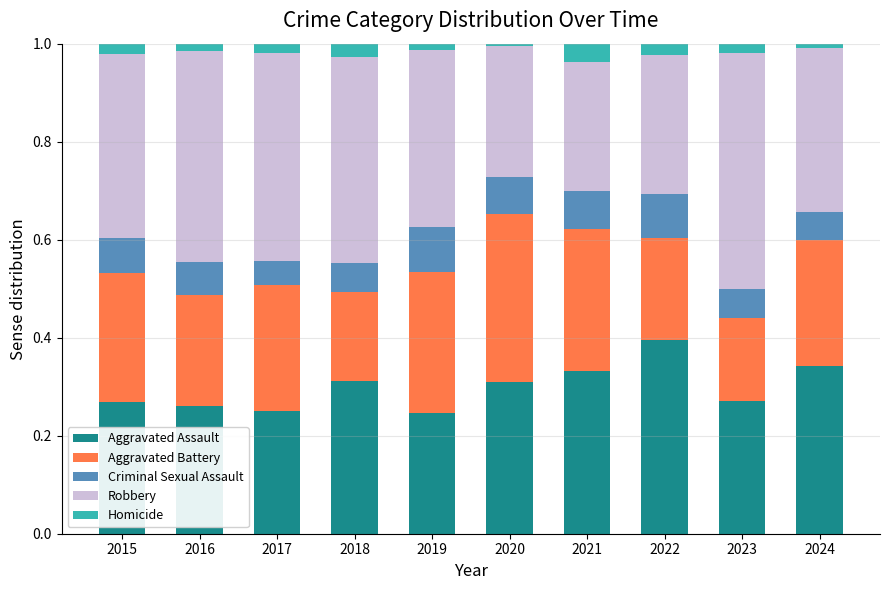

True or false: Aggravated Assault has a value of 0.3 at 2024.

True